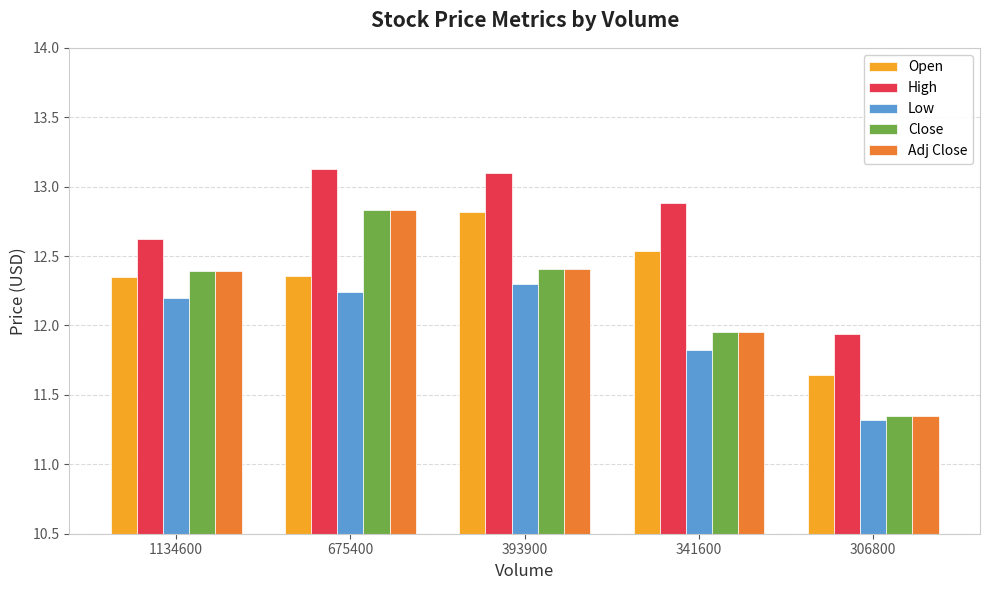

What are all the series names shown in the legend?

Open, High, Low, Close, Adj Close